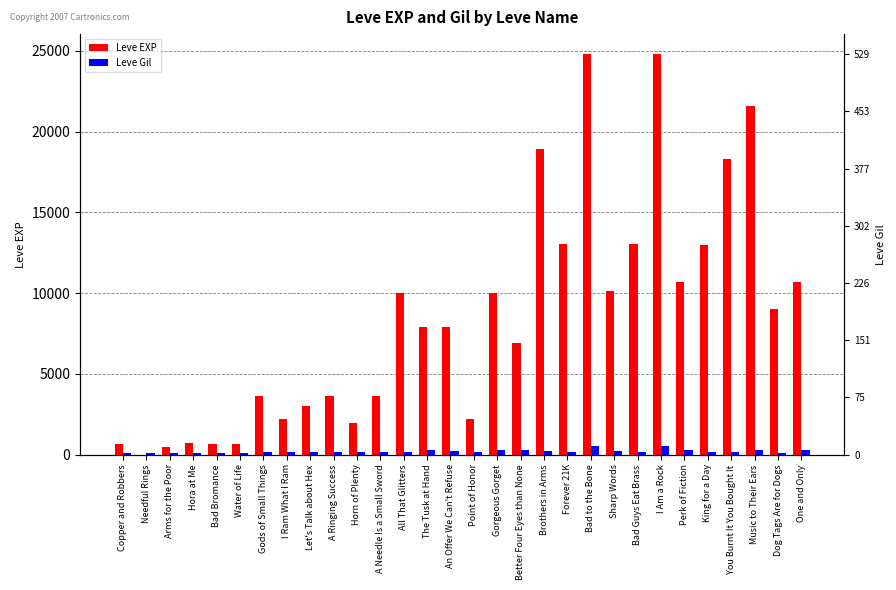

At which label does Leve EXP reach its peak?

Bad to the Bone